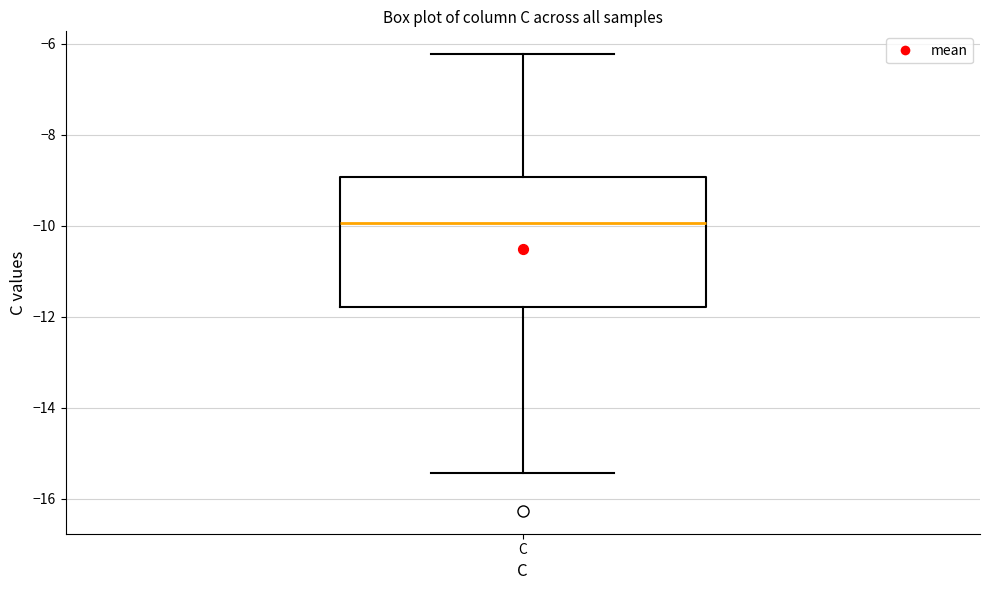

Where is the upper edge of the box for C on the y-axis? The values are not printed on the chart, so give them approximately, as read against the axis.

-9.0